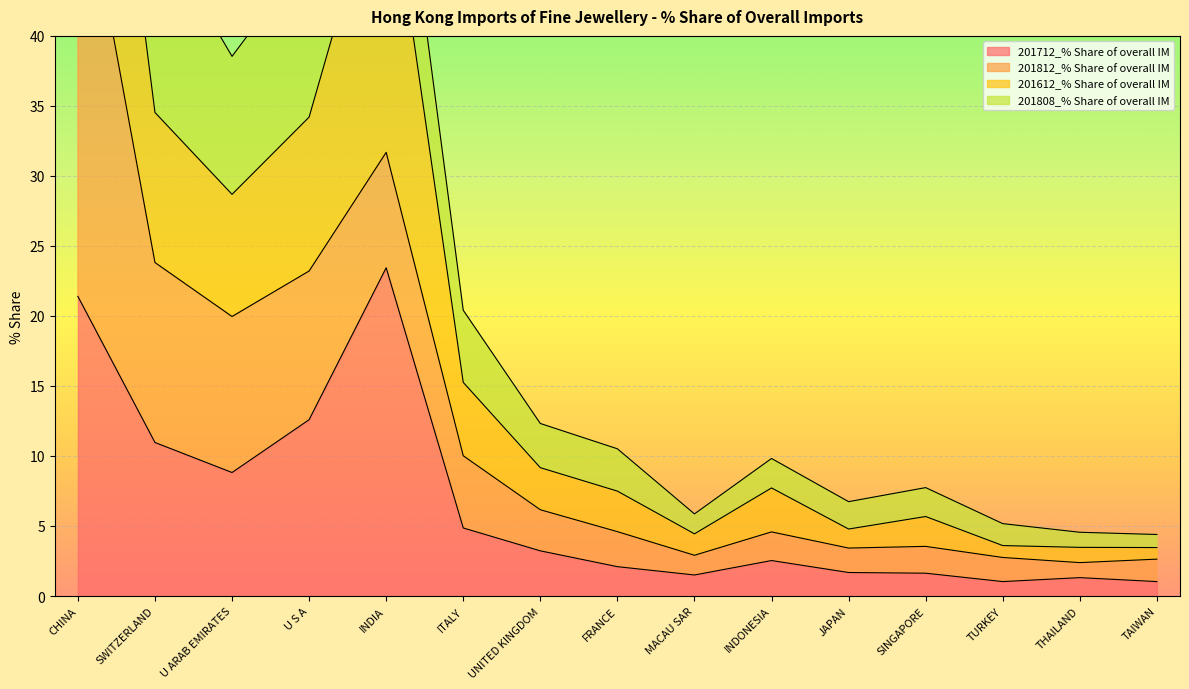

What is the maximum value for 201712_% Share of overall IM?

23.4